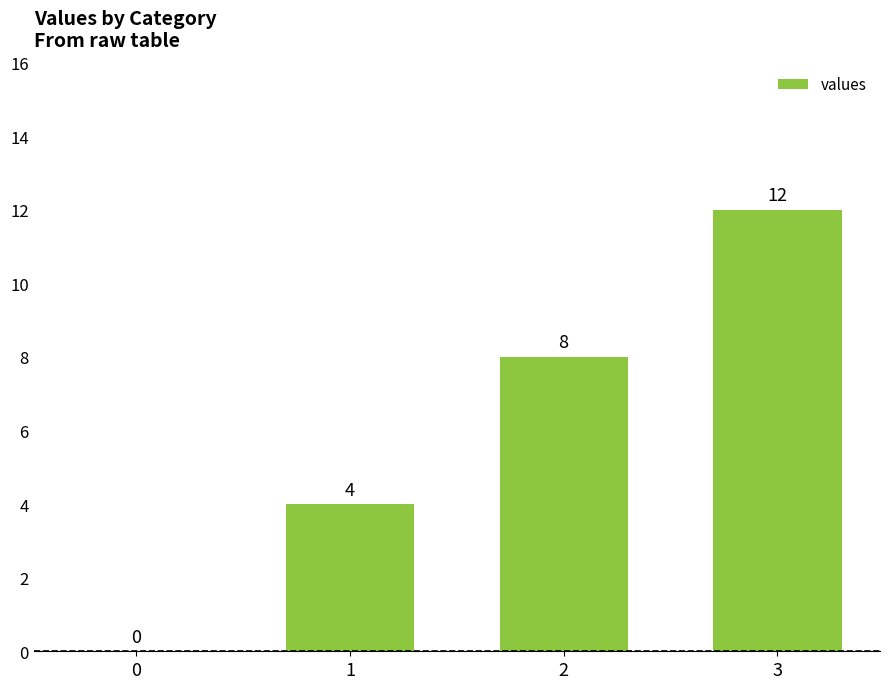

What is the change in value from 0 to 3?

+12